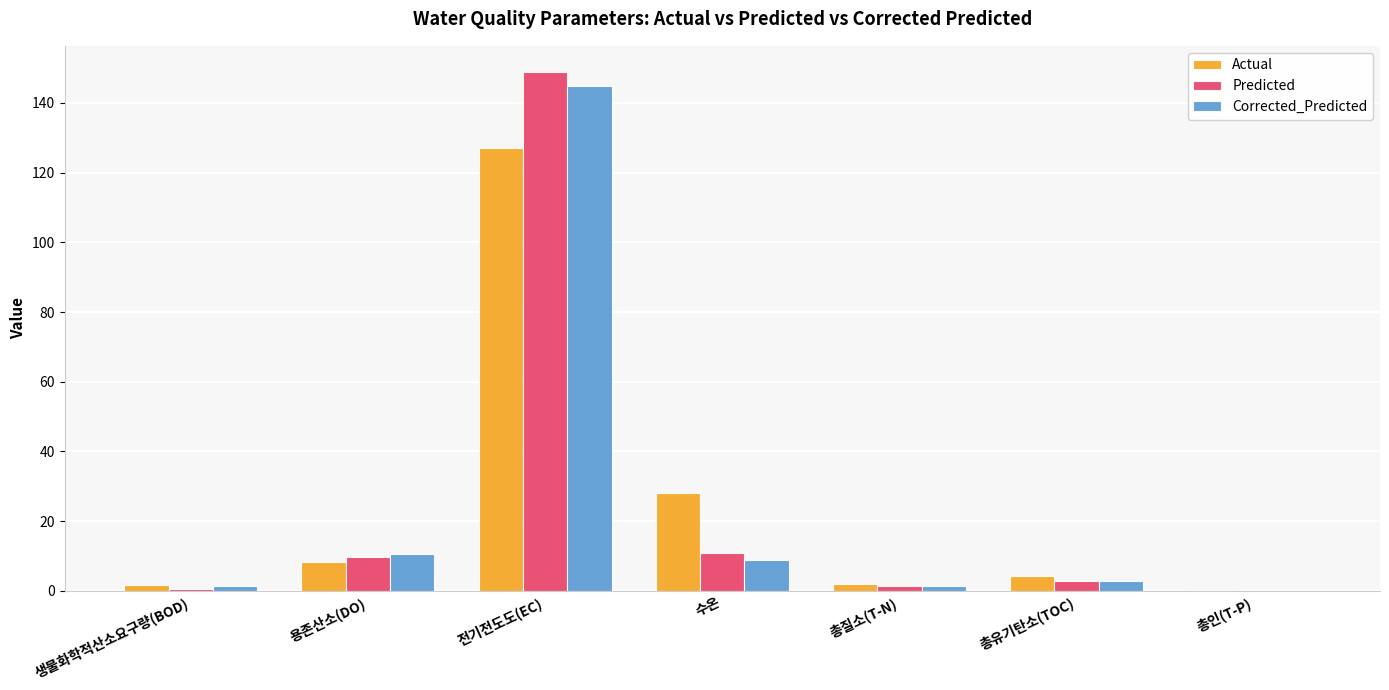

Which label corresponds to the largest value in the chart?

전기전도도(EC)